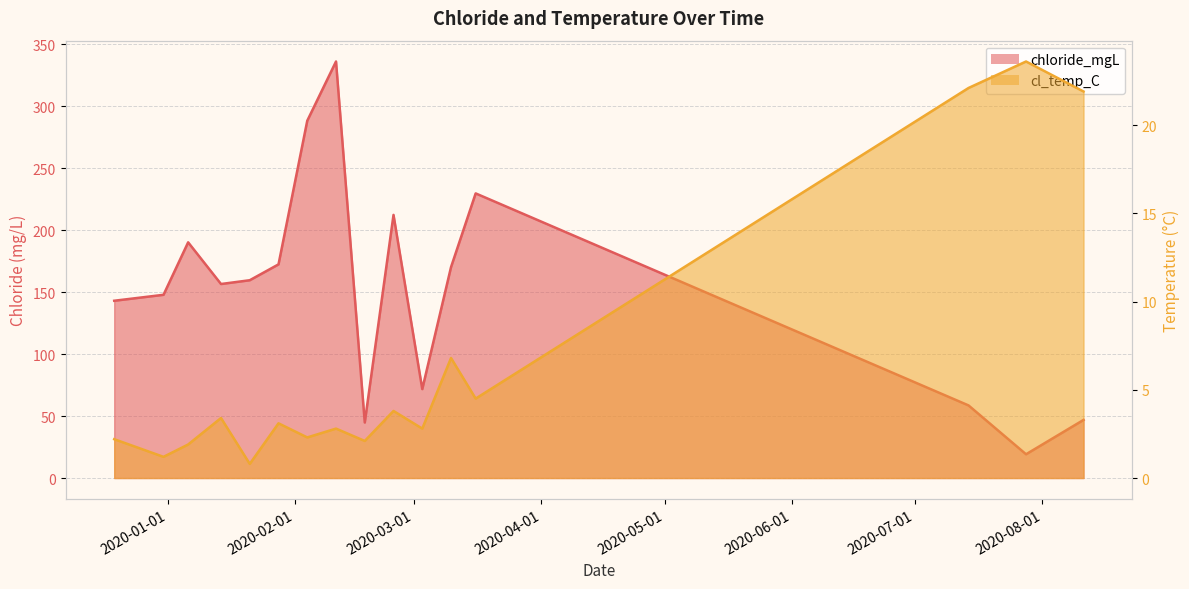

What is the value of the chloride_mgL point at the 3rd from the left?

190.1